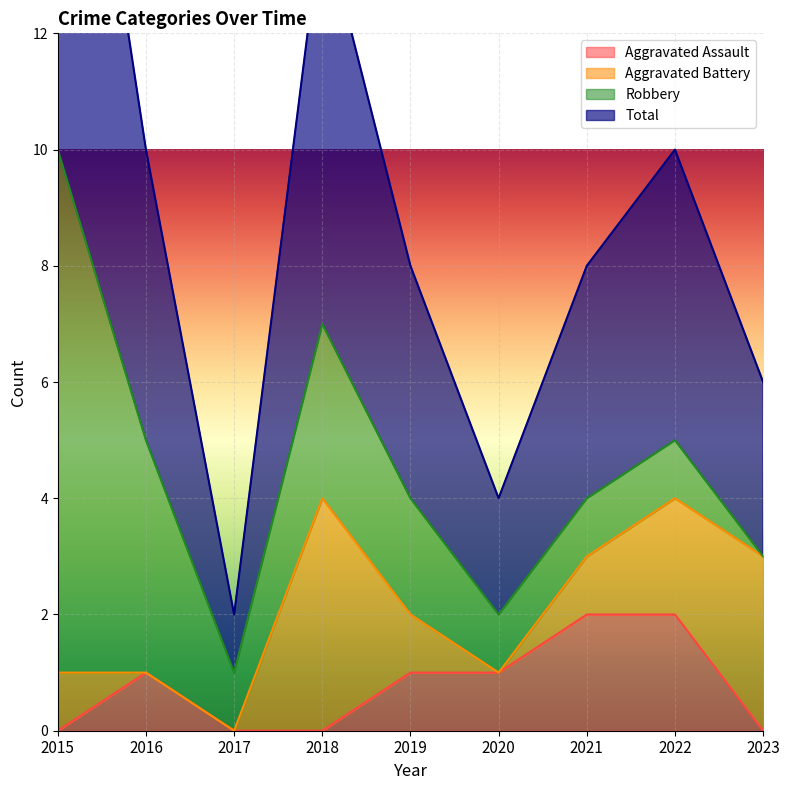

The Total series shows 3 at 2021. True or false?

False